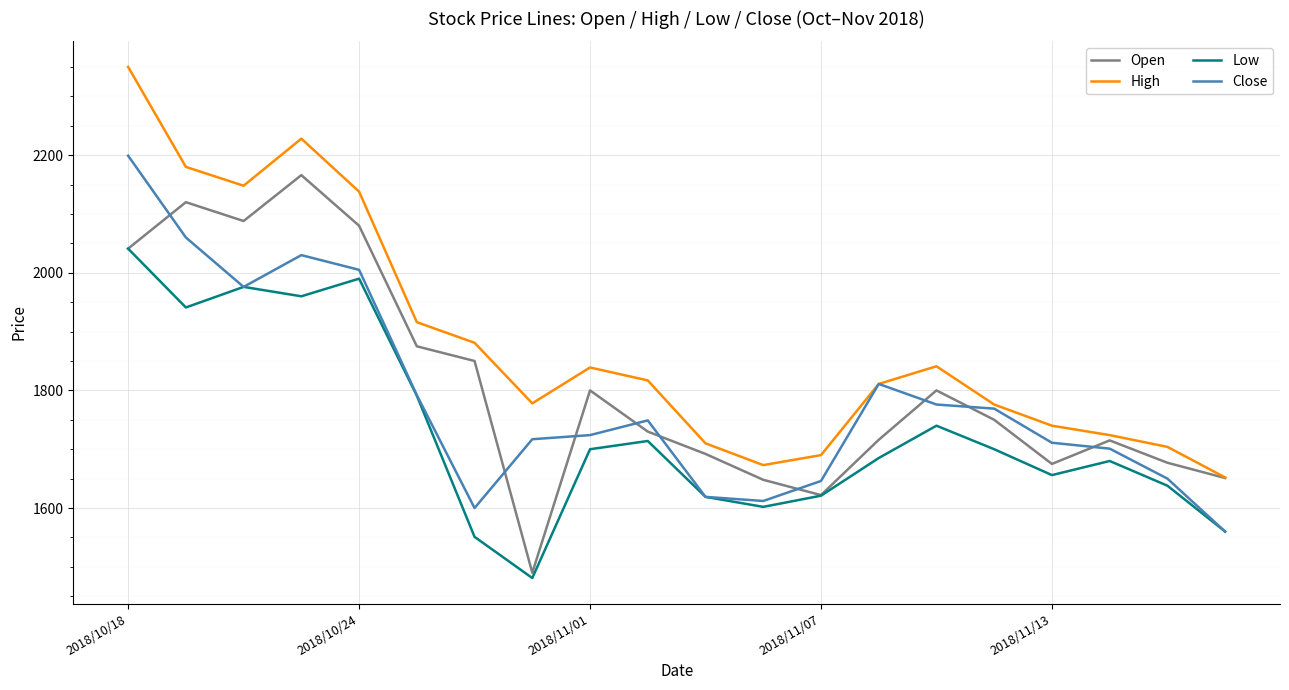

True or false: High and Low intersect in this chart.

False